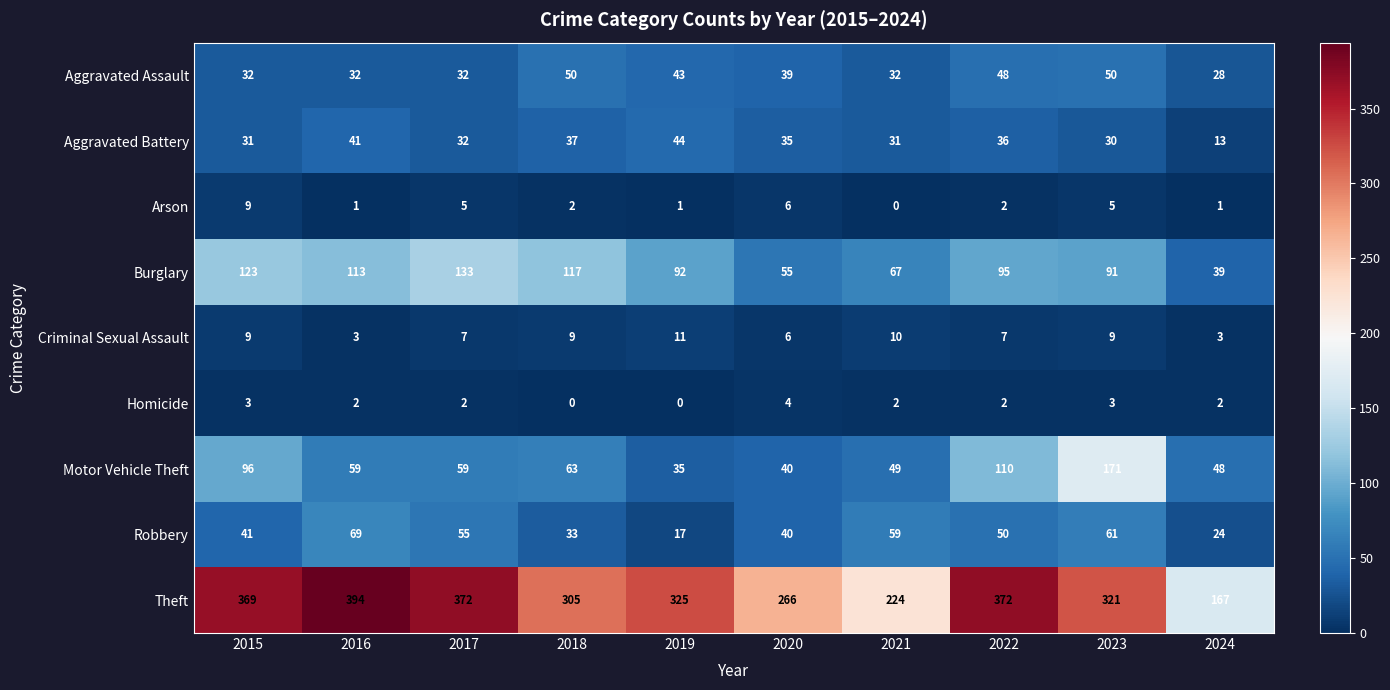

At how many categories does at least one series exceed 146?

10